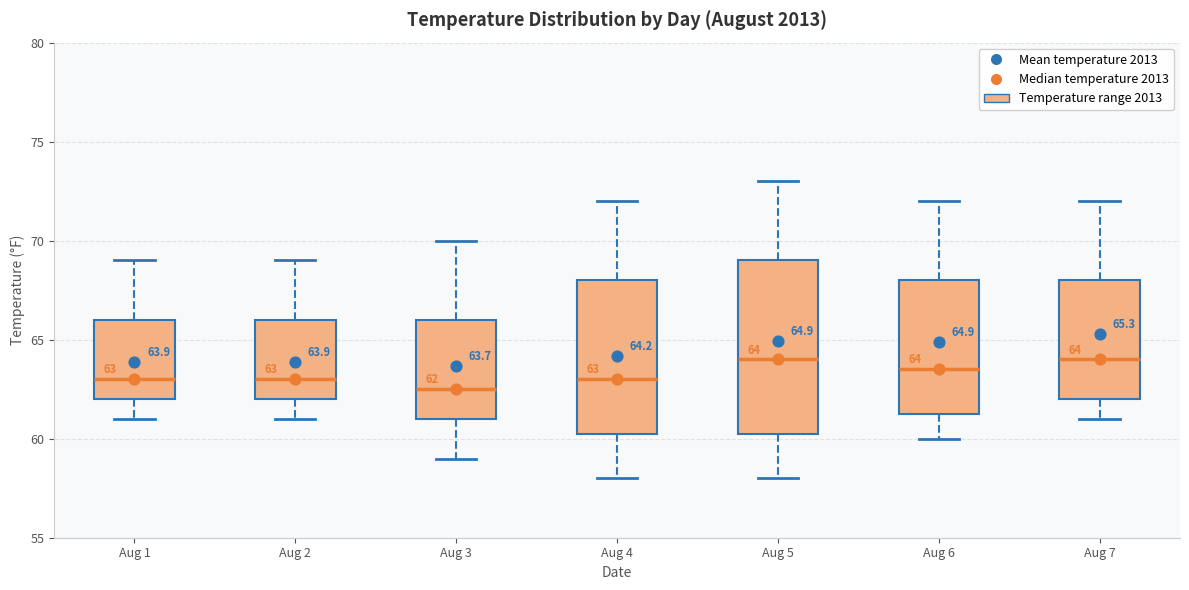

Comparing the boxes themselves (not the whiskers), which one is the tallest?

Aug 5